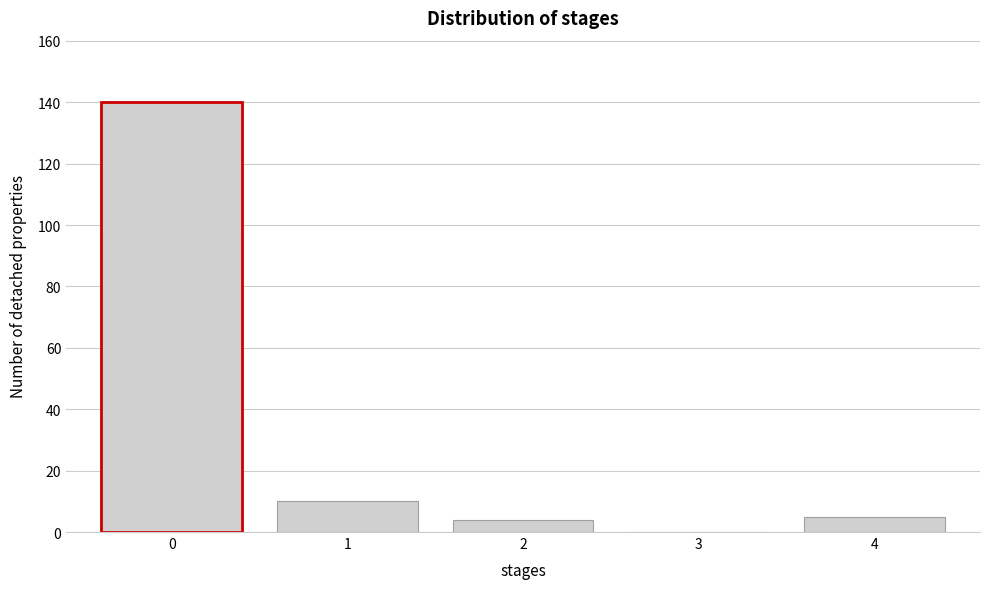

Reading left to right, transcribe this chart: for each bar, give the range it covers on the x-axis and its height. The values are not printed on the chart, so give them approximately, as read against the axis.

-0.5 to 0.5: 140
0.5 to 1.5: 10
1.5 to 2.5: 4
2.5 to 3.5: 0
3.5 to 4.5: 6